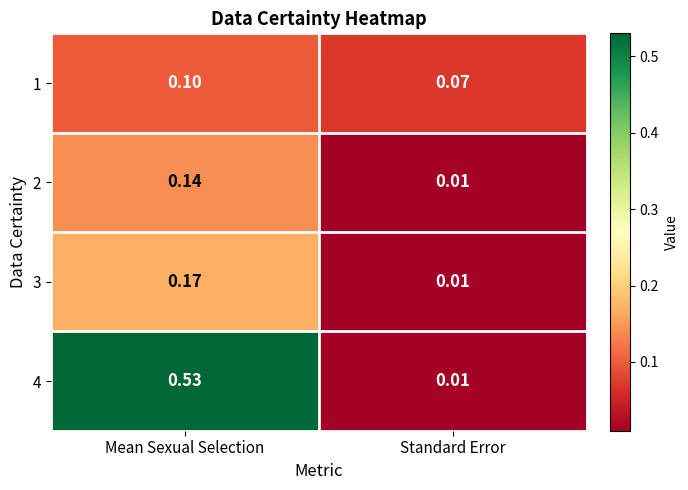

At which category does the chart reach its peak across all series?

Mean Sexual Selection